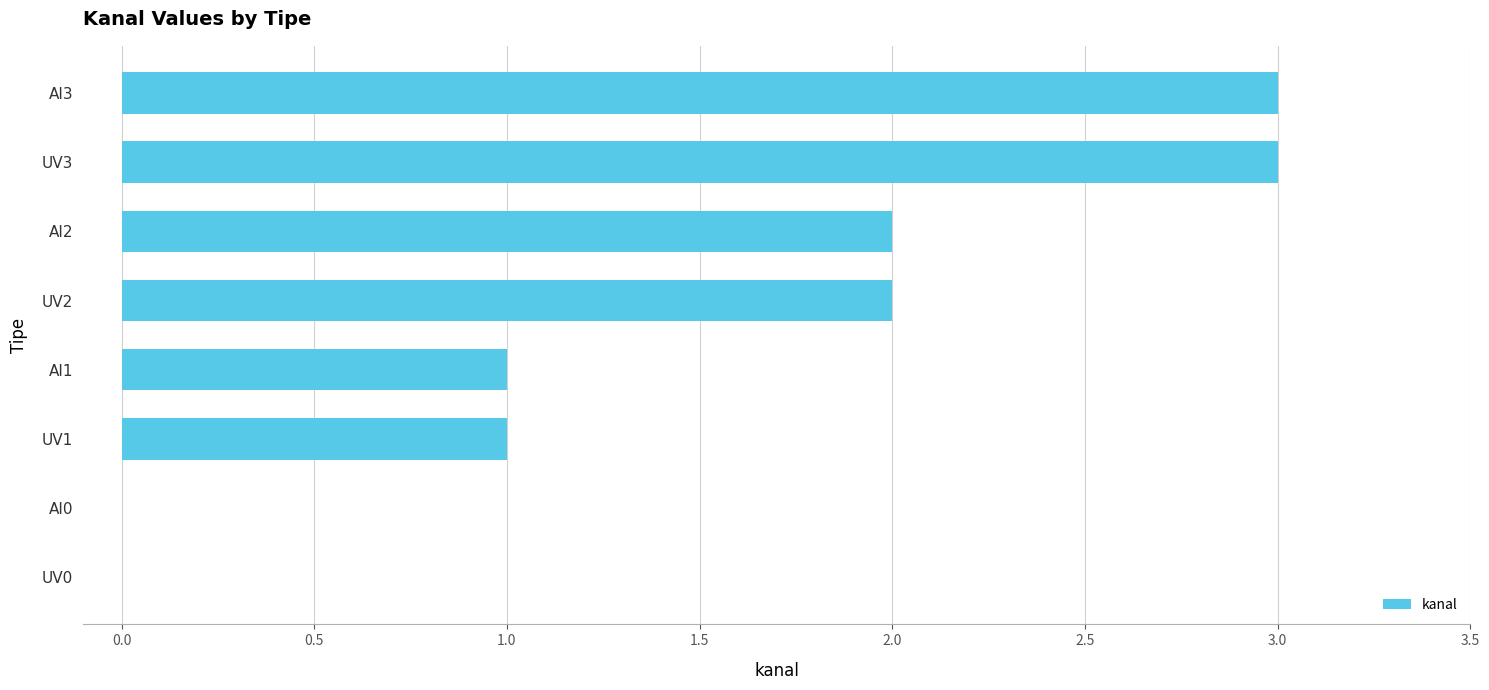

How many distinct data groups are displayed?

1